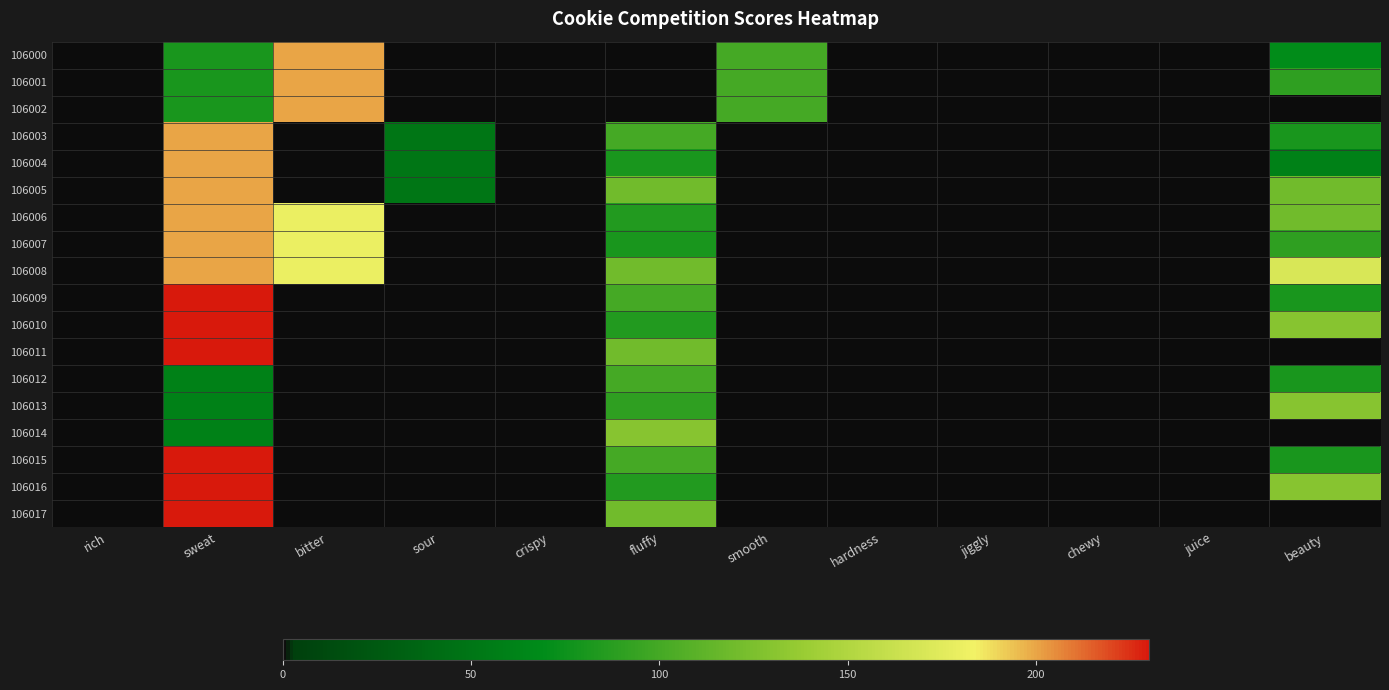

What is the spread (max minus min) of values at sour?

50